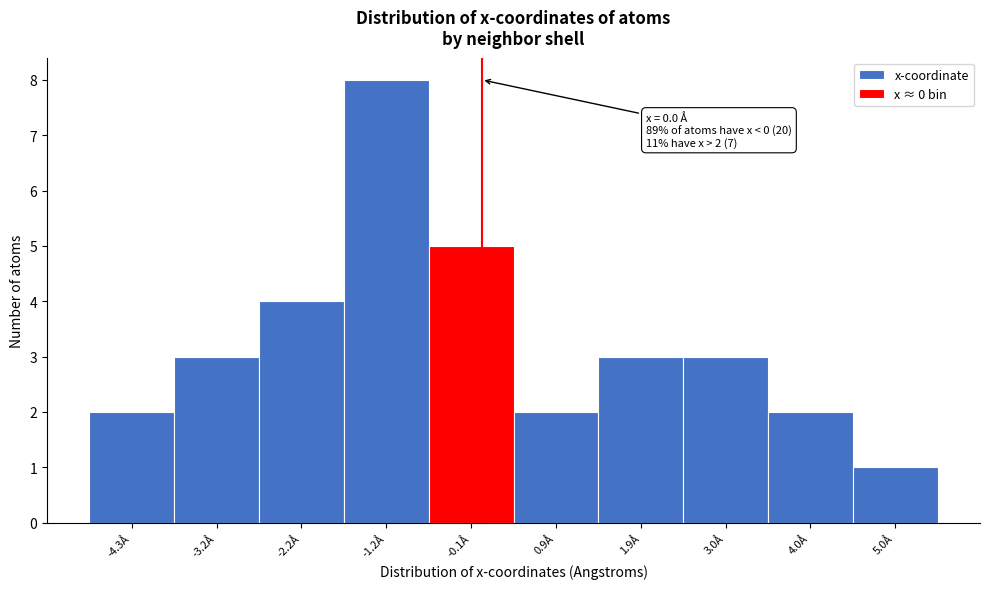

Which range on the x-axis has the tallest bar?

-1.6 to -0.6